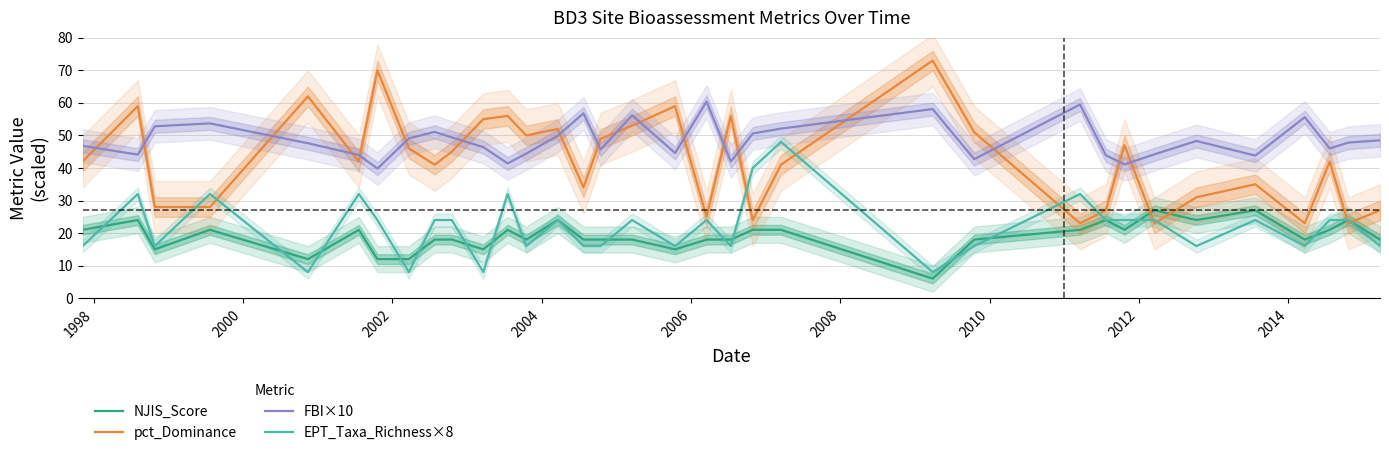

Which series has the widest spread of values?

pct_Dominance